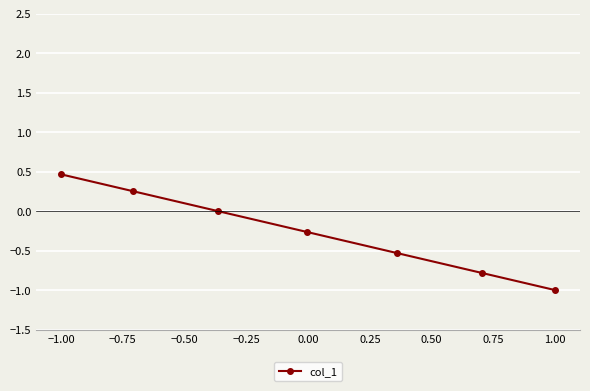

Does the chart display data point markers on the line(s)?

Yes